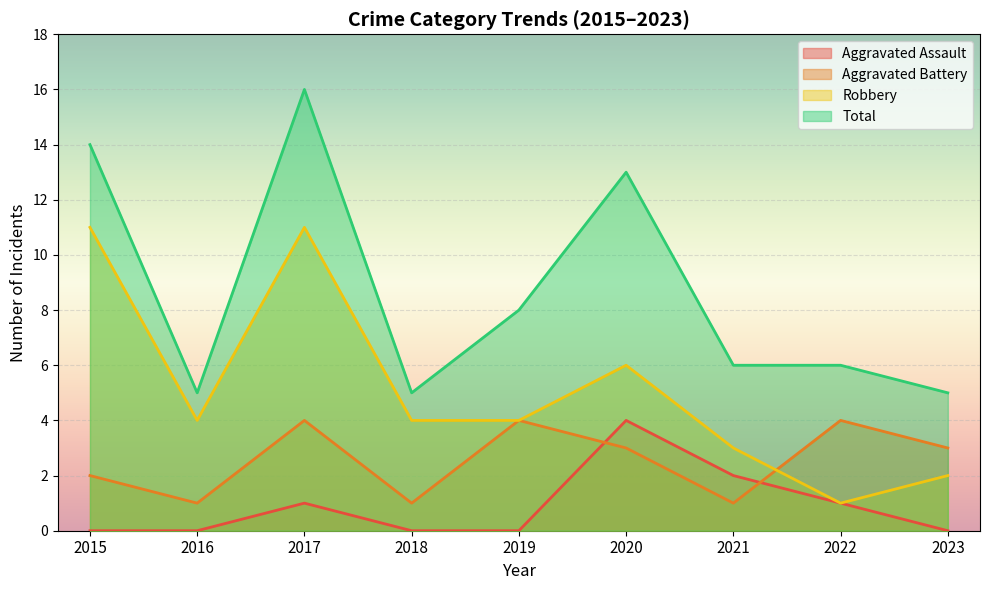

In Robbery, how many points are lower than both neighbors (excluding endpoints)?

2